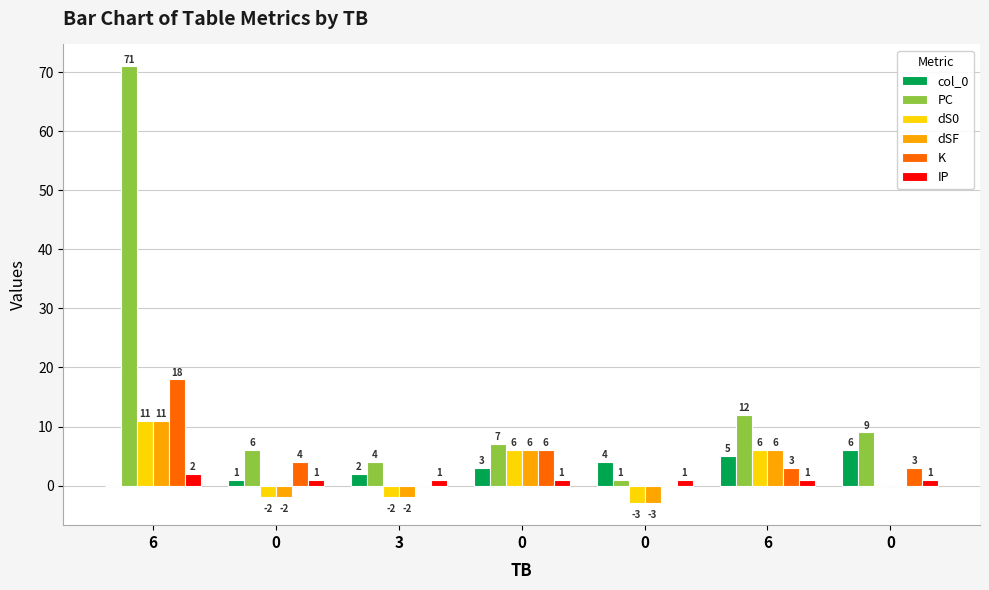

Where does the dS0 series first go above 0?

6